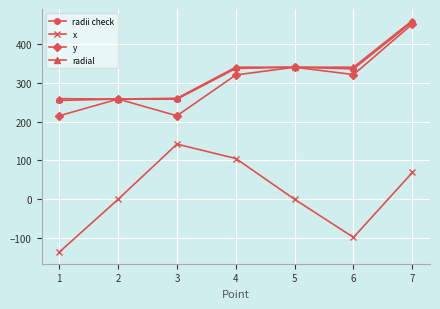

What is the sum of all radii check values?

2238.7